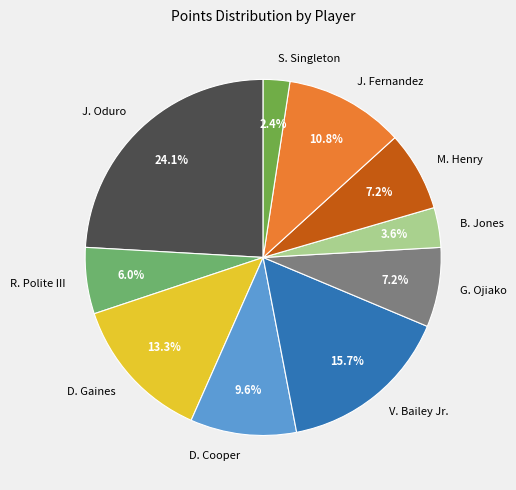

Which has a higher value, D. Gaines or R. Polite III?

D. Gaines